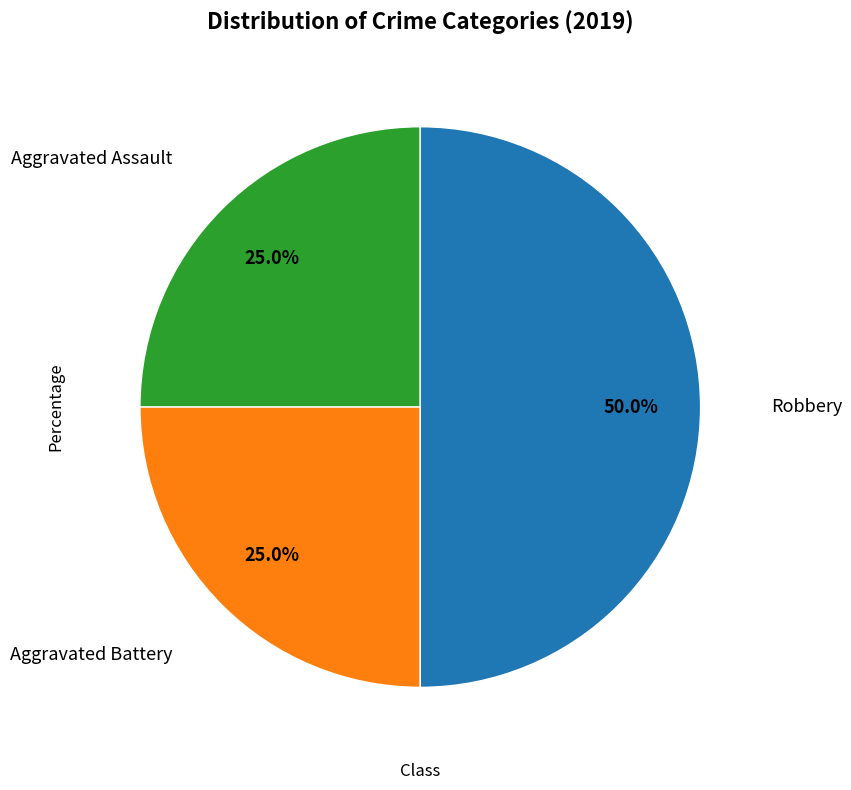

How many slices are in this pie chart?

3